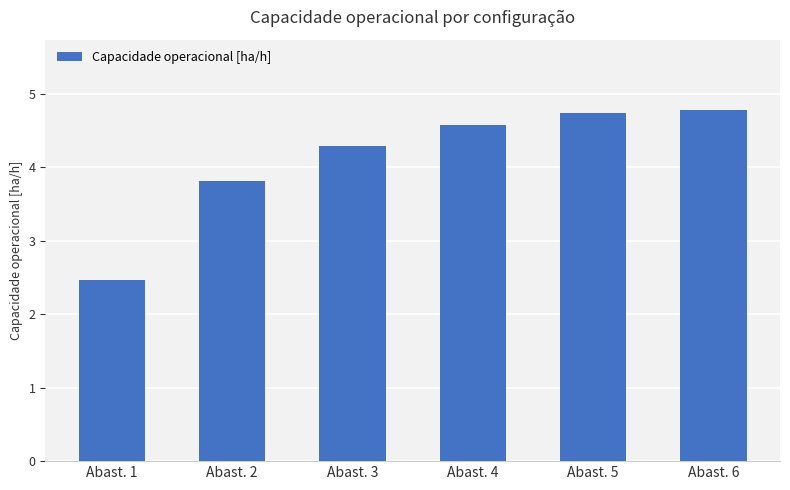

What is the difference between the values at Abast. 4 and Abast. 1?

2.1